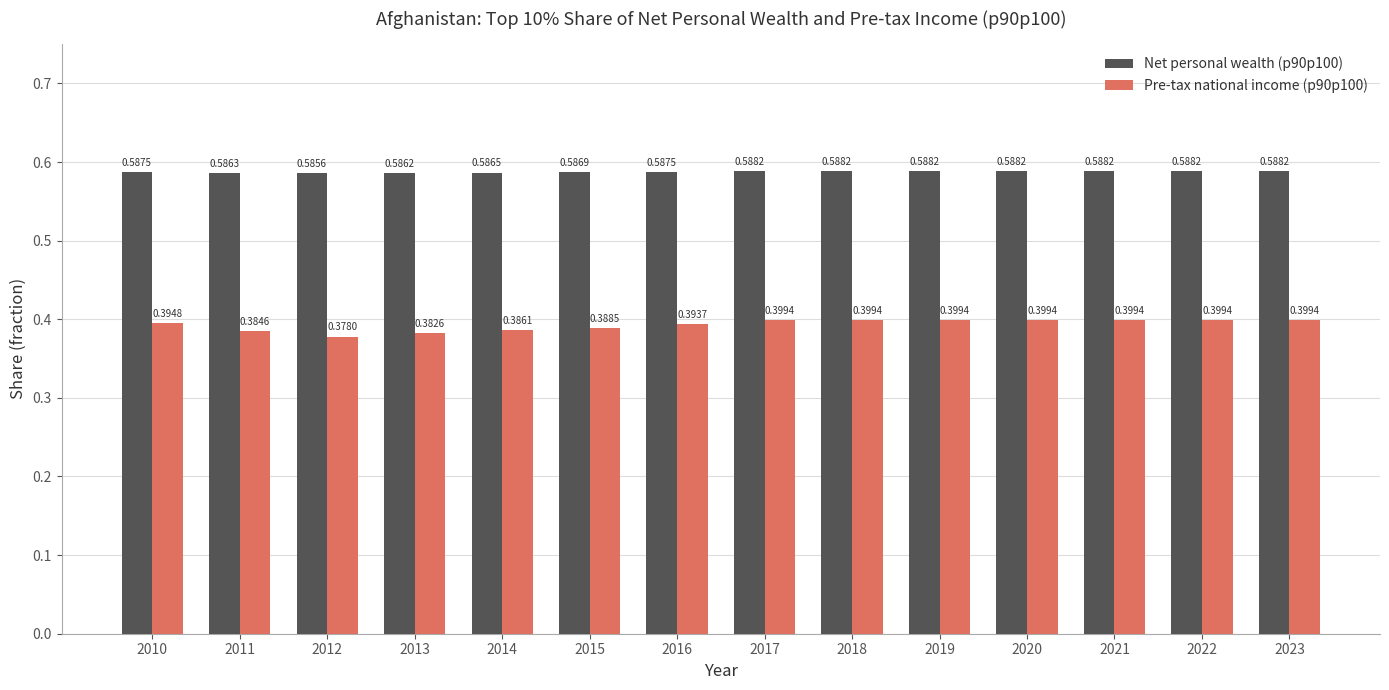

True or false: Net personal wealth (p90p100) has a value of 0.9 at 2011.

False